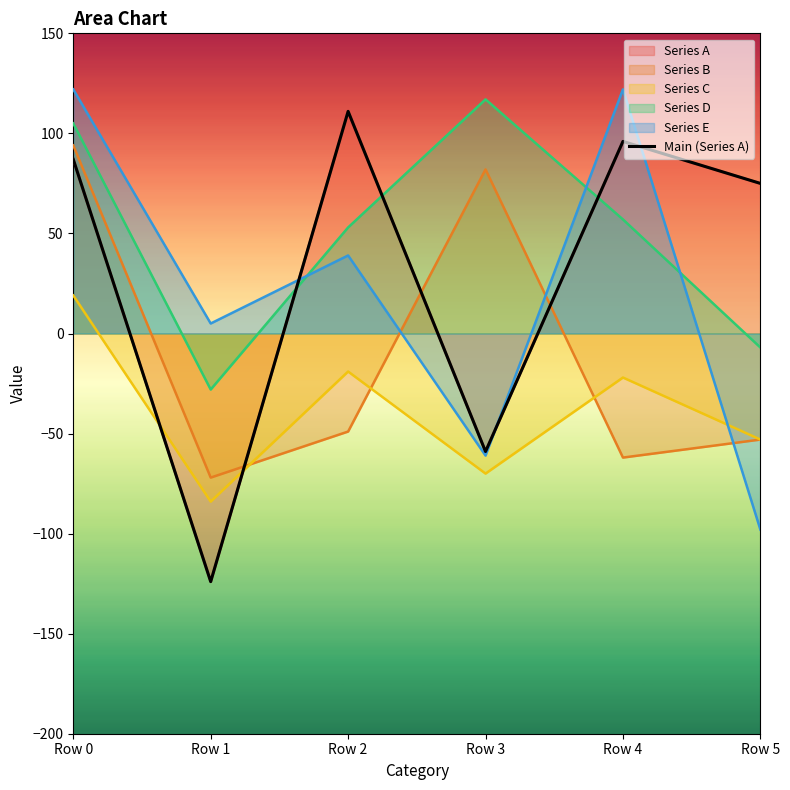

Is it true that the value at Row 0 is 87?

True